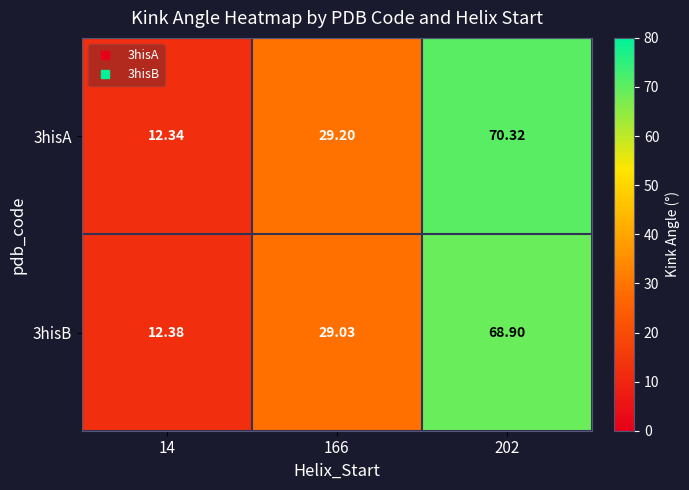

Is the value of 3hisB at 14 greater than the value of 3hisA at 202?

No